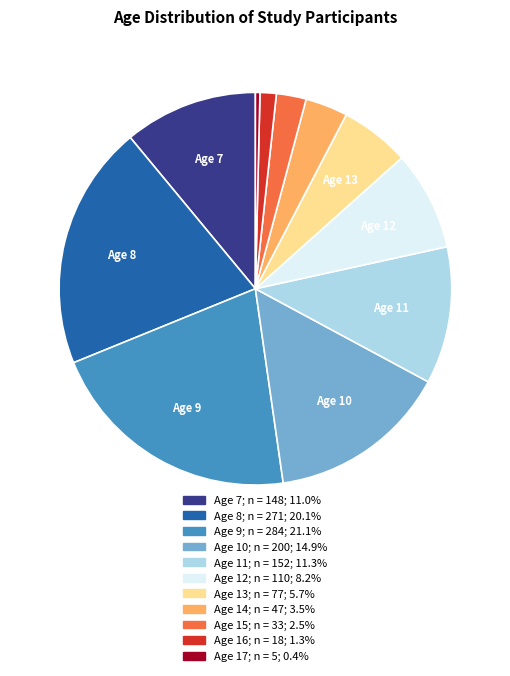

Is there any slice that represents more than half of the pie?

No